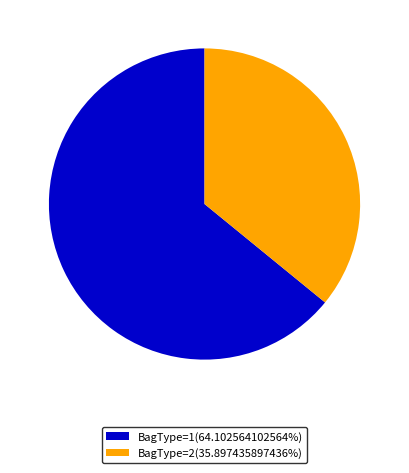

Approximately how many times larger is the value at BagType=1(64.102564102564%) compared to BagType=2(35.897435897436%)?

1.8